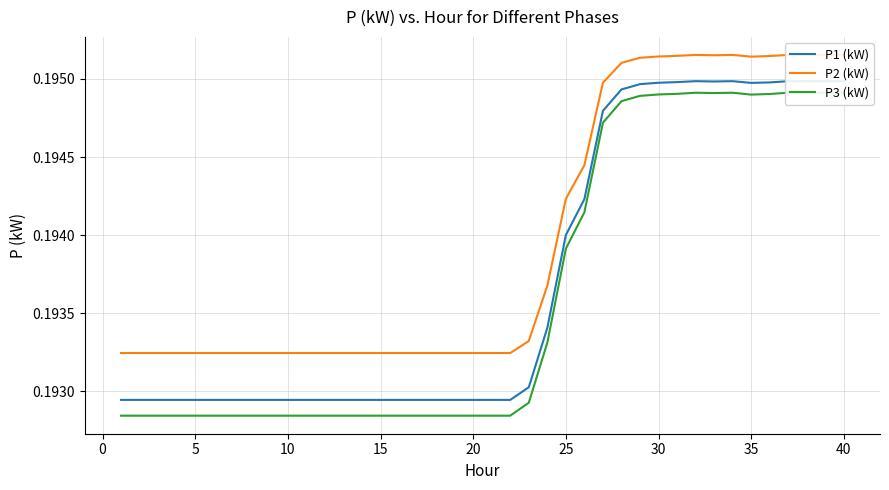

What is the average value of the P1 (kW) series?

0.2